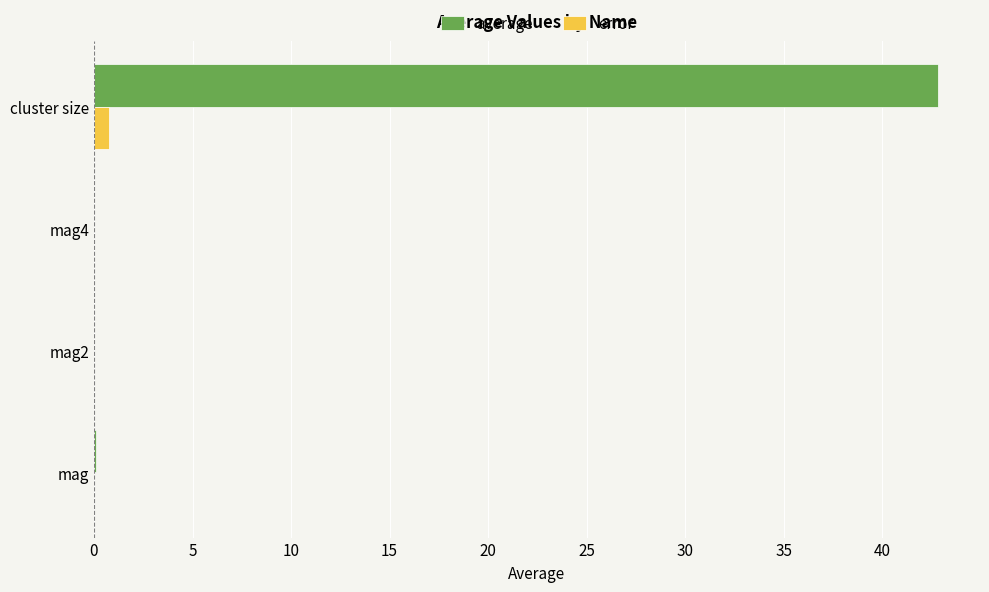

Which series has the largest total across all categories?

average